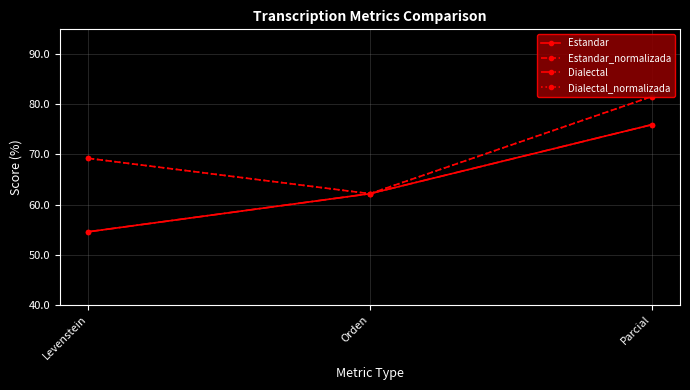

At which label does Dialectal first exceed 62?

Orden